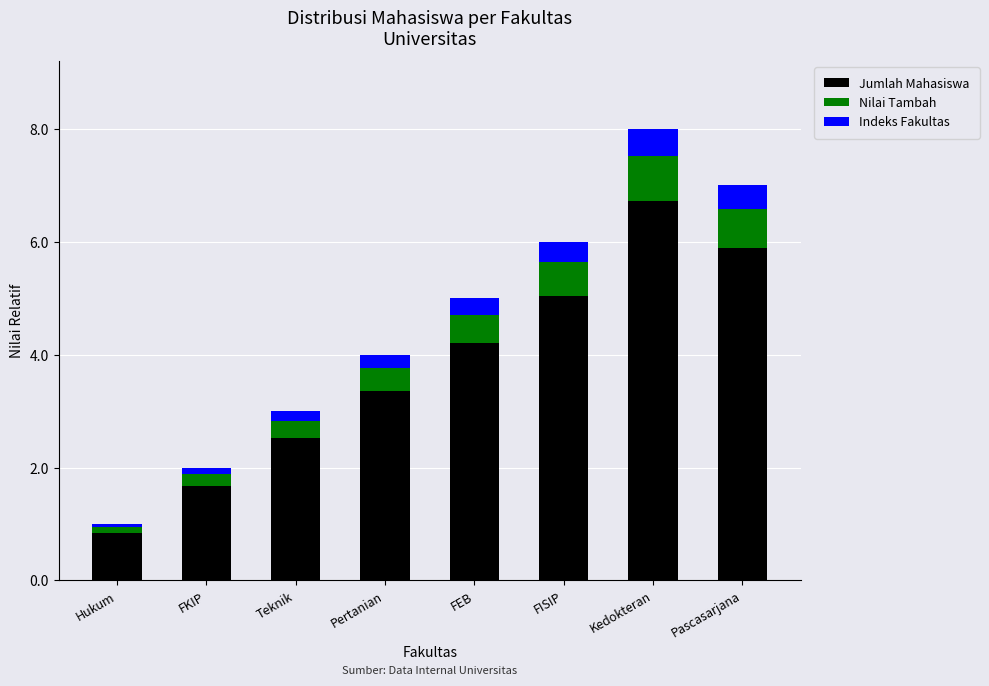

How many categories are shown in the chart?

8